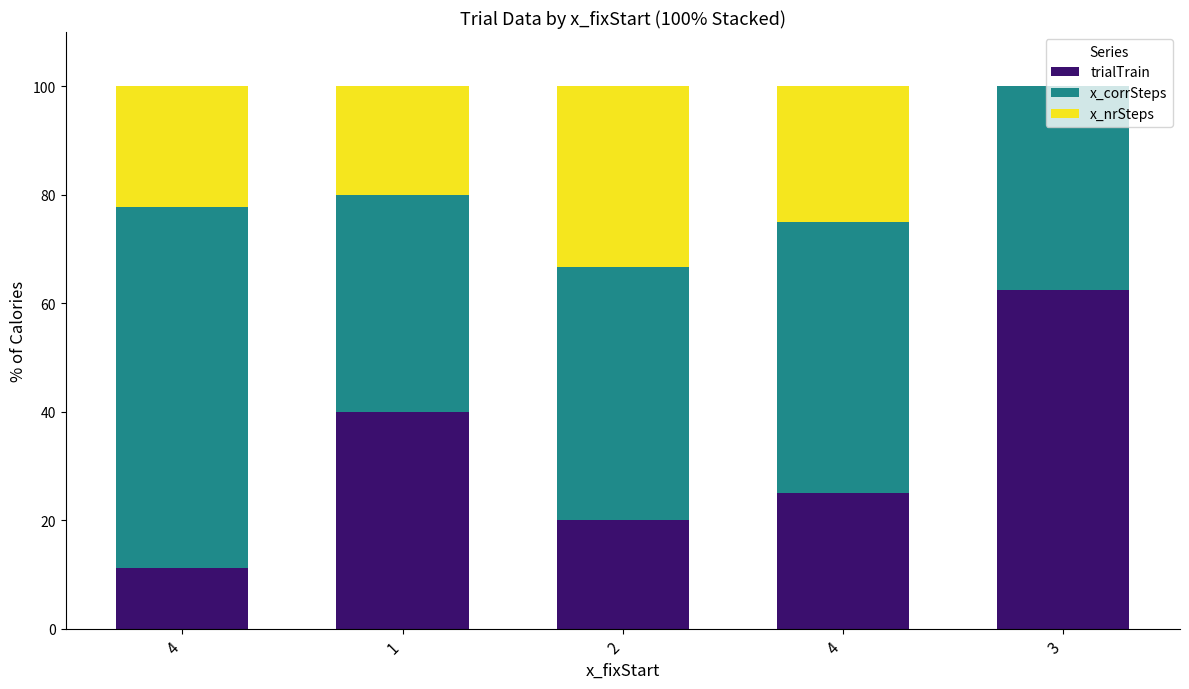

Rank the series at 1 from lowest to highest value.

x_nrSteps, trialTrain, x_corrSteps